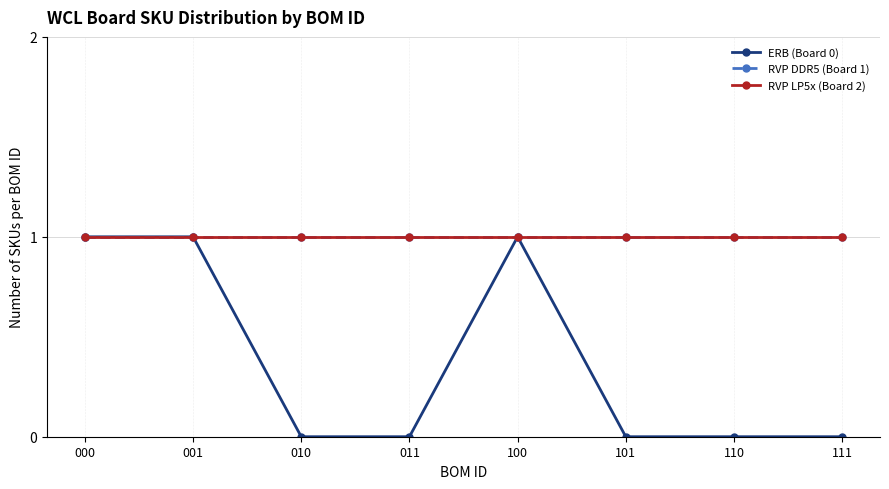

Does the chart display data point markers on the line(s)?

Yes